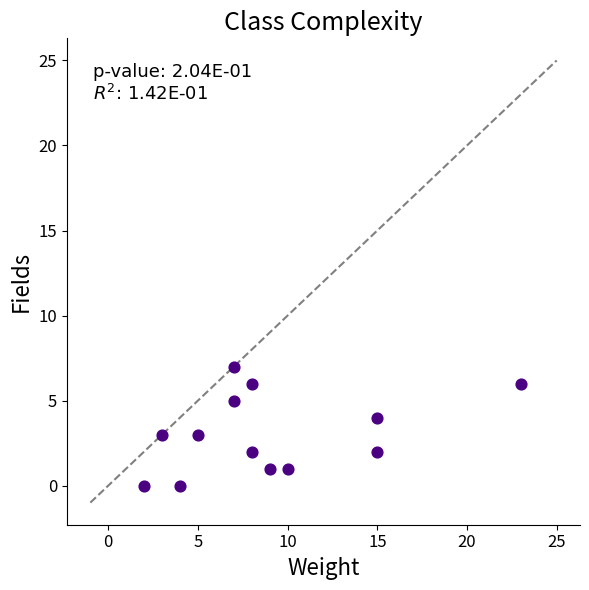

What is the range of X values (max minus min)?

21